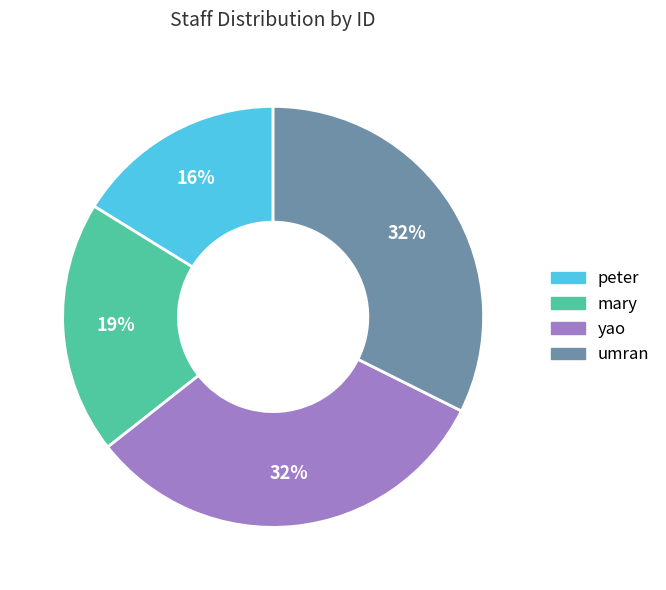

What is the smallest slice in the pie chart?

peter